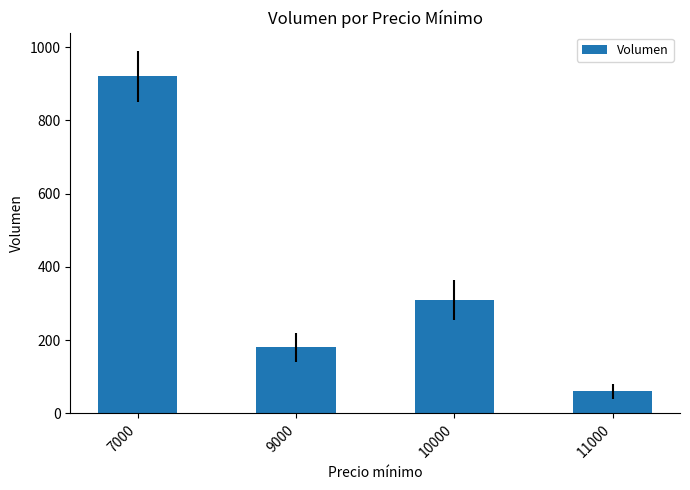

Is it true that the value at 10000 is 92?

False